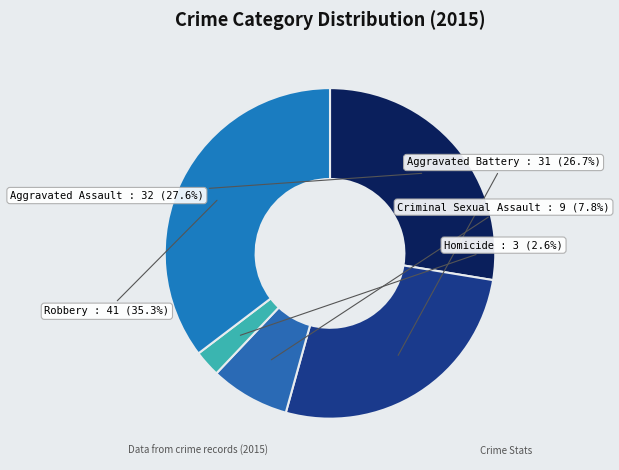

Which category has the smallest portion of the pie?

Homicide